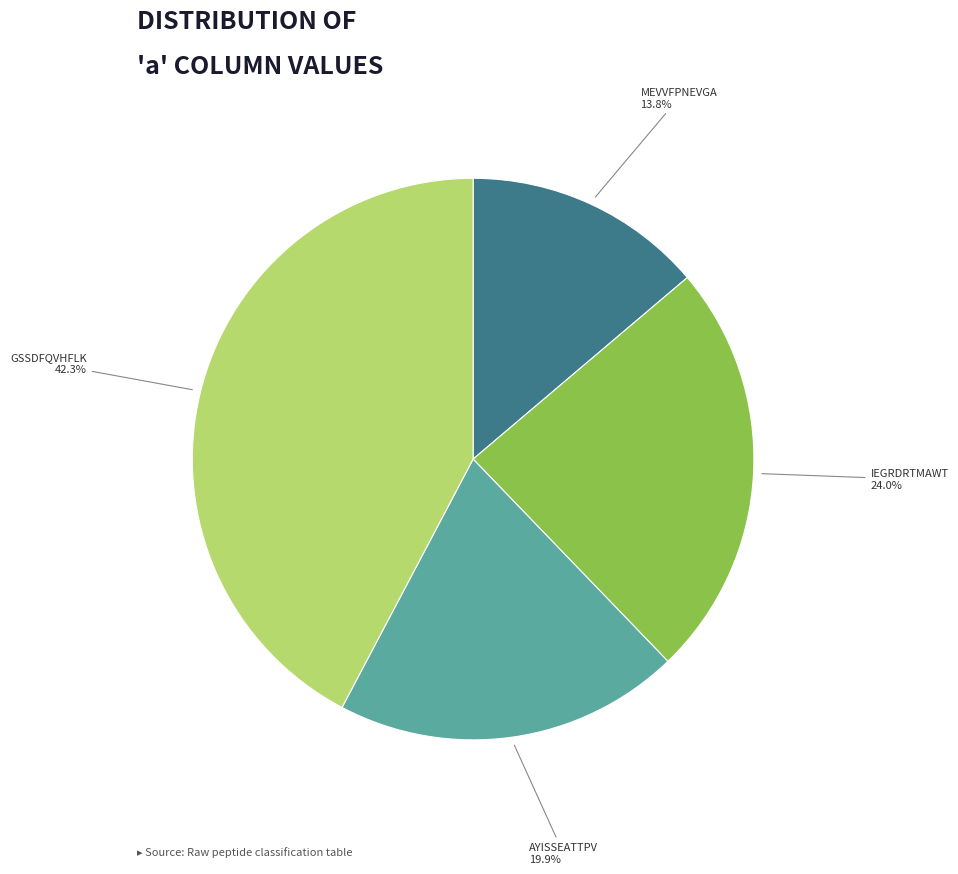

Does any single category account for the majority?

No